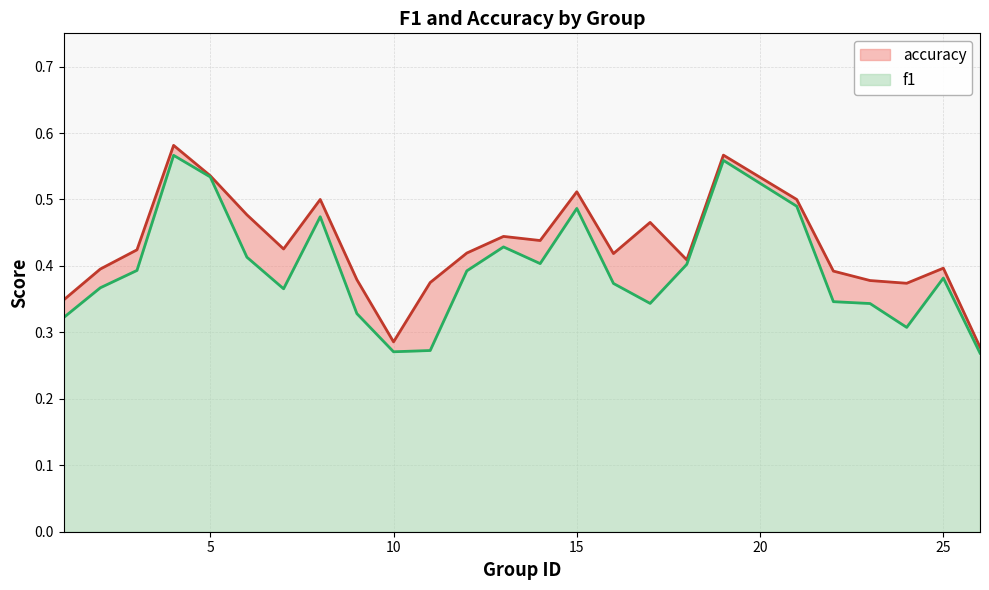

Count the f1 values in the range 0 to 1.

25